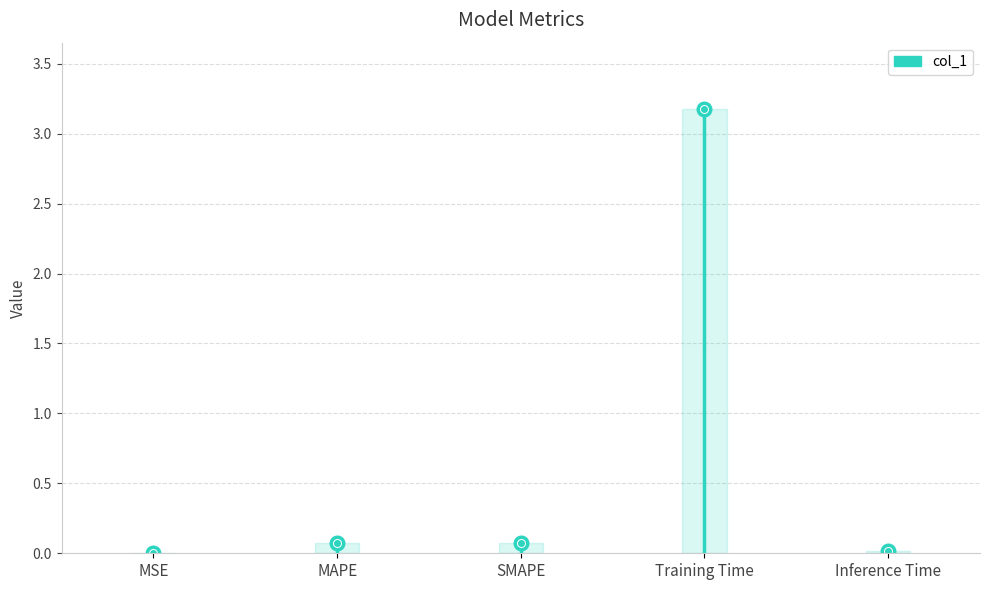

The chart shows a value of 0.0 at Inference Time. True or false?

True